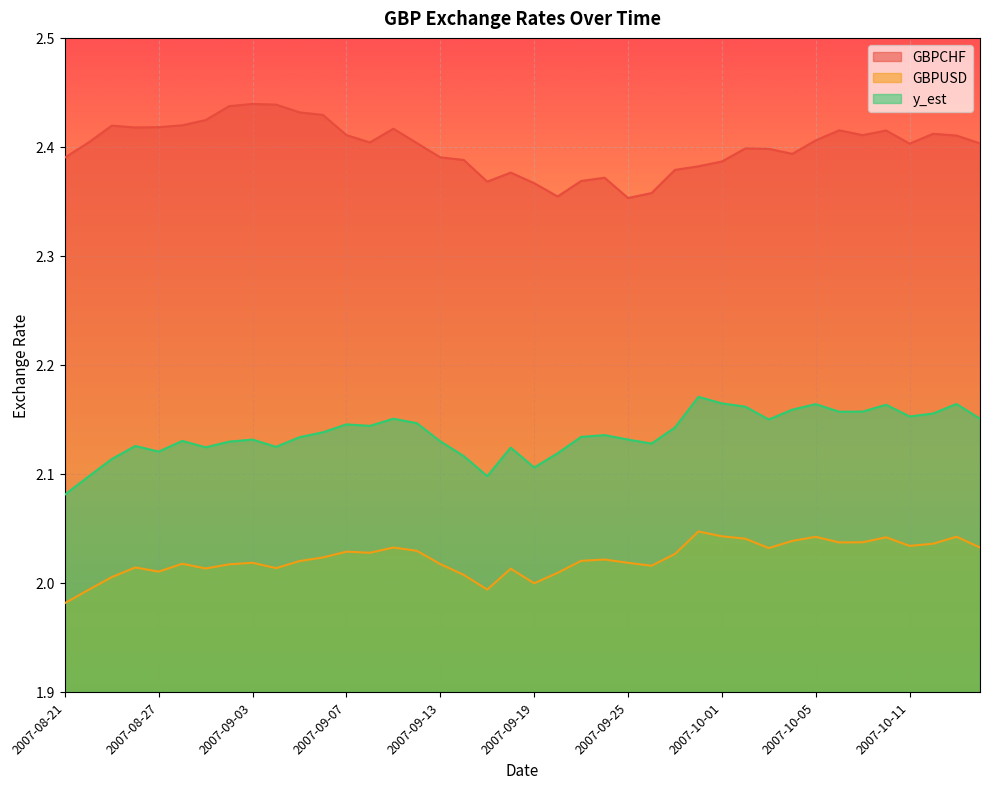

What is the total value across all series at 2007-10-03?

6.6